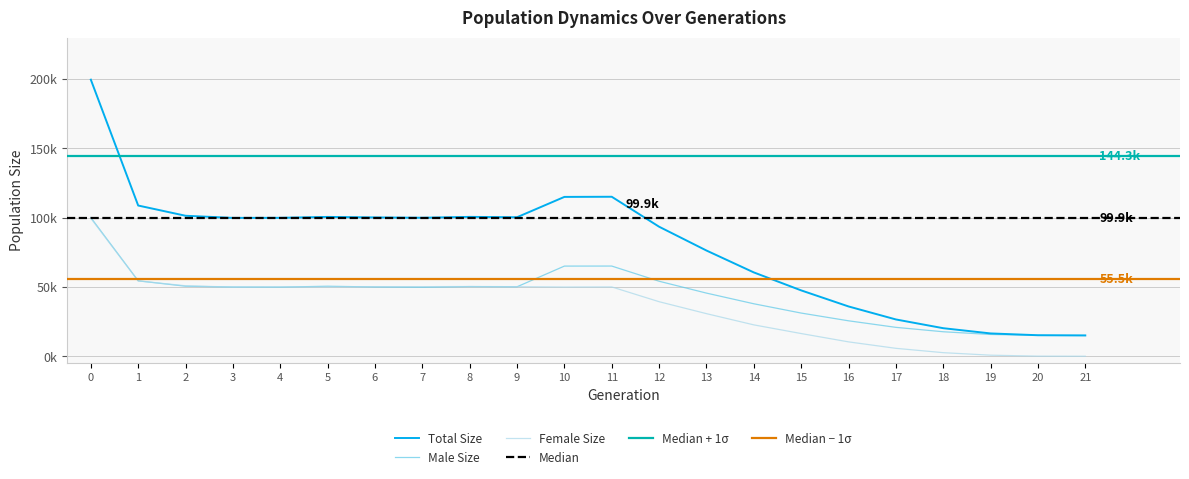

Reading left to right, extract all data points from this chart.

size: 199625	108777	101390	99852	99912	100553	100190	99959	100583	100326	115001	115107	93483	76298	60498	47525	35932	26547	20229	16449	15150	15000
male_size: 100071	54424	50531	49959	49866	50527	49981	49750	50271	50120	65058	65087	54126	45567	37864	31156	25570	20846	17663	15700	15079	15000
female_size: 99554	54353	50859	49893	50046	50026	50209	50209	50312	50206	49943	50020	39357	30731	22634	16369	10362	5701	2566	749	71	0